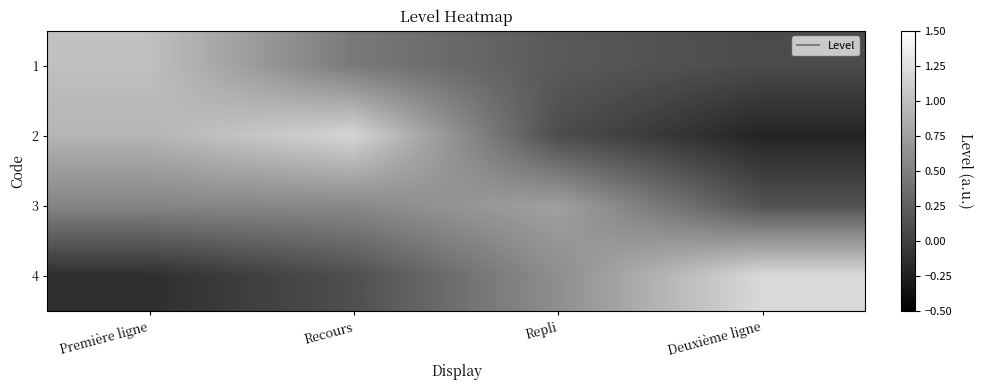

Rank the series at Repli from highest to lowest value.

3, 4, 1, 2